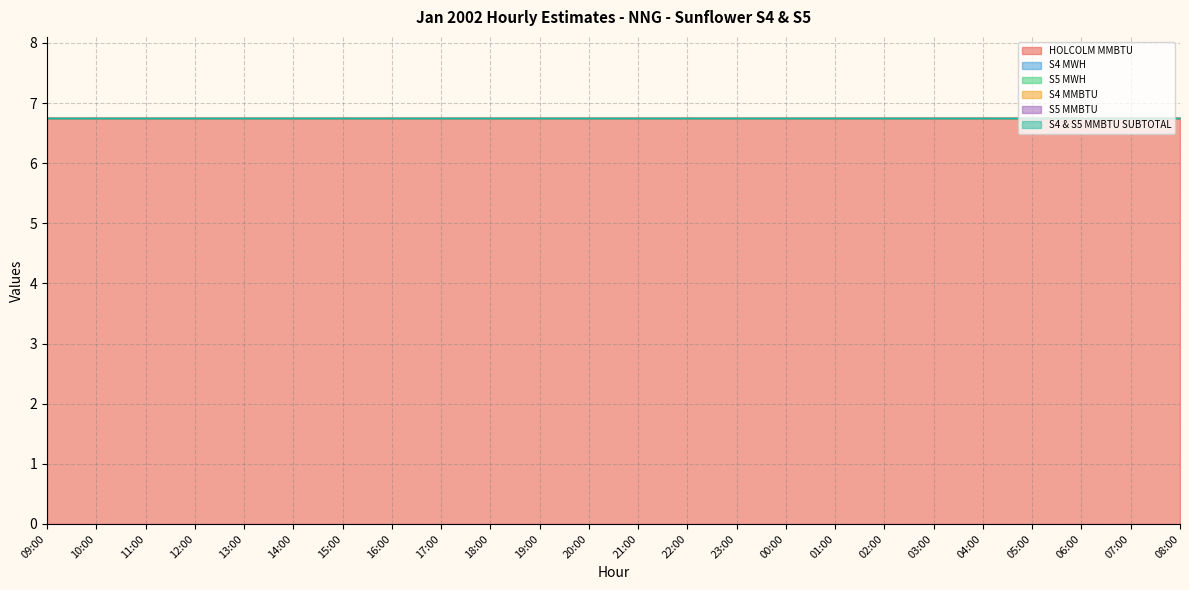

What is the minimum value for HOLCOLM MMBTU?

6.8